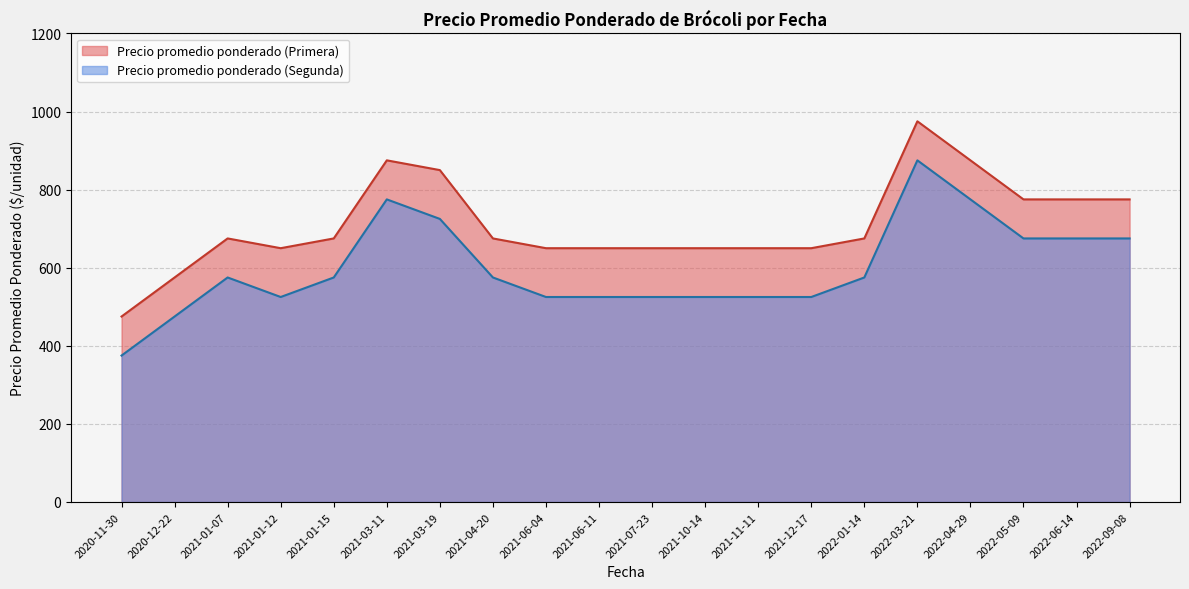

At which label does Precio promedio ponderado (Segunda) reach its peak?

2022-03-21